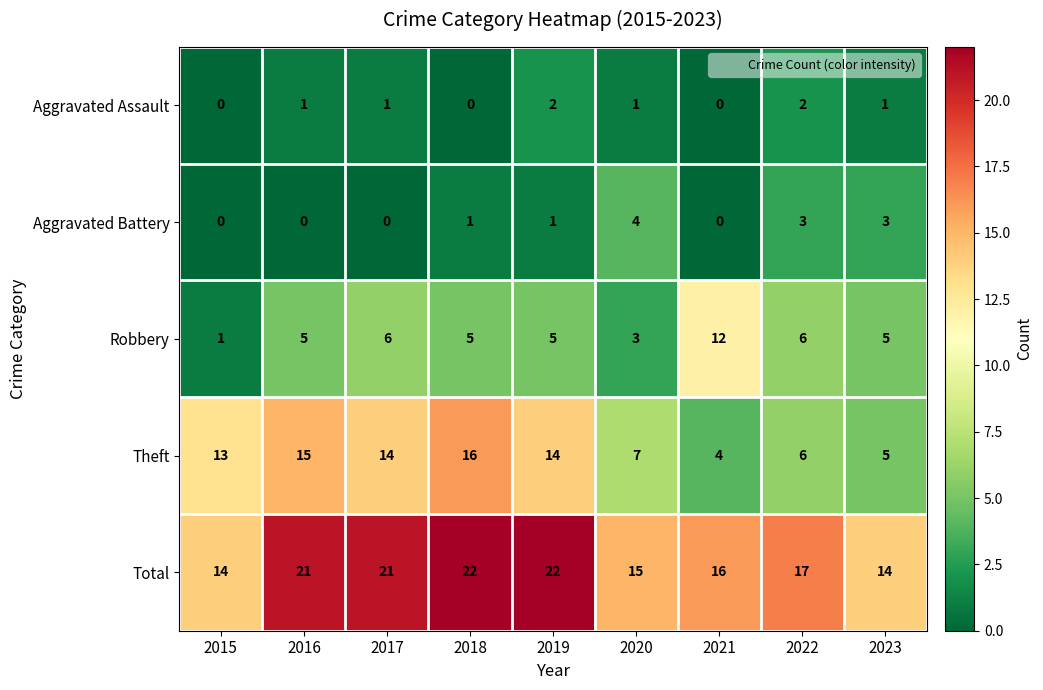

What is the difference between the highest and lowest values at 2015?

14